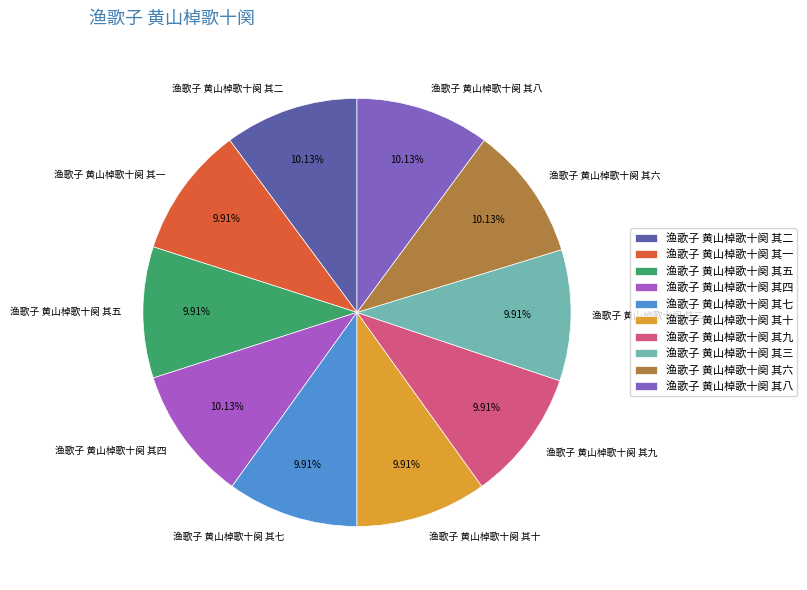

What is the ratio of the value at 渔歌子 黄山棹歌十阕 其五 to the value at 渔歌子 黄山棹歌十阕 其二?

1.0